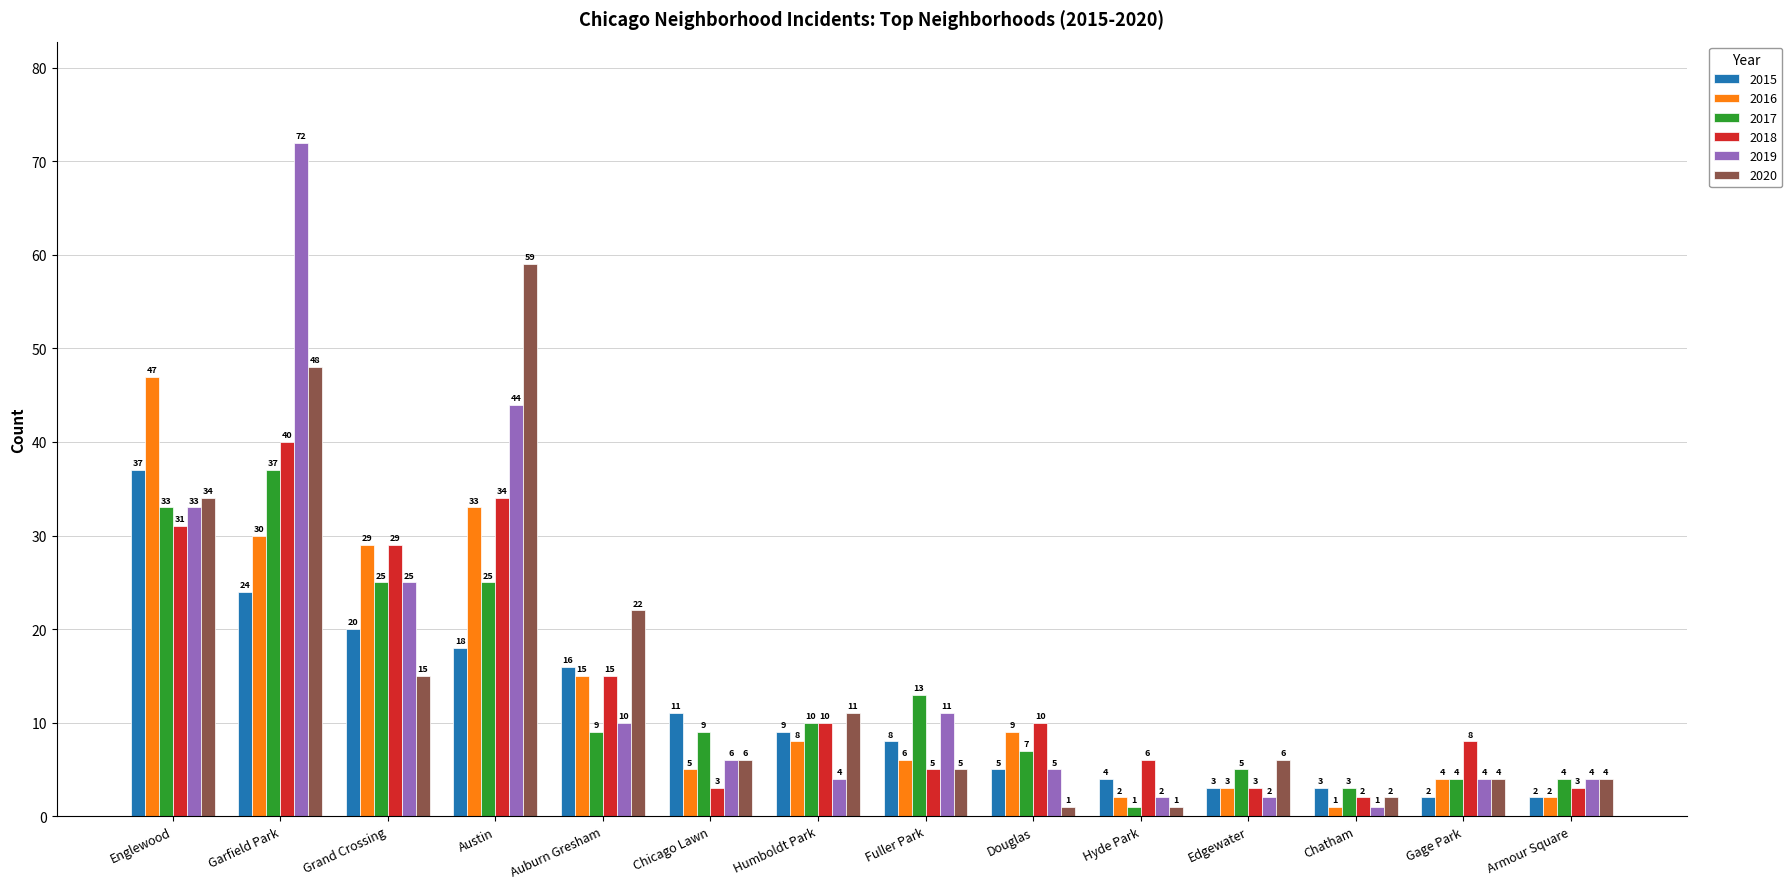

What is the minimum value shown in the chart?

1